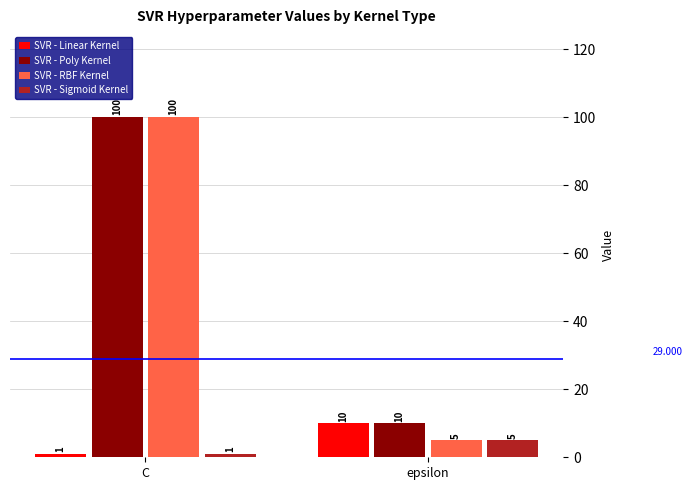

How many data points does each series have?

2